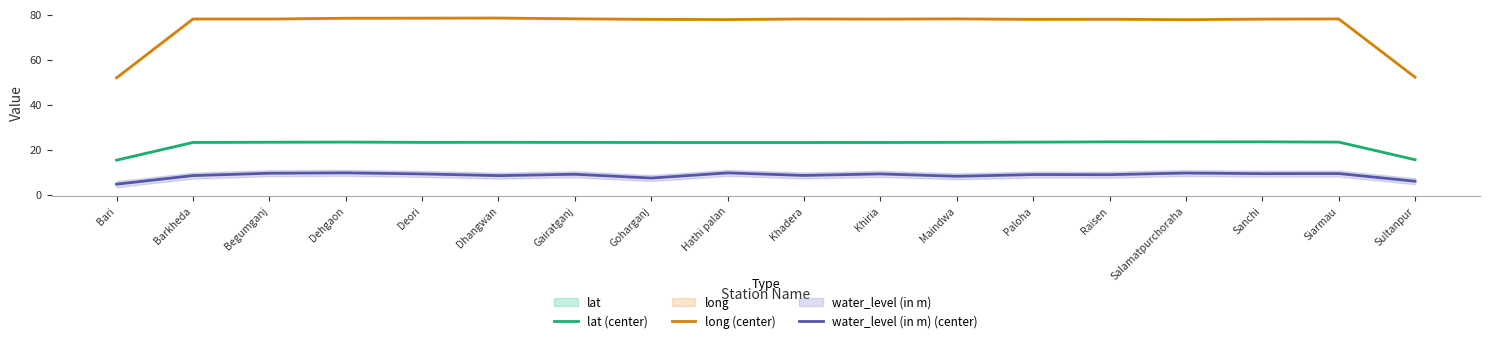

At how many categories does at least one series exceed 74?

16